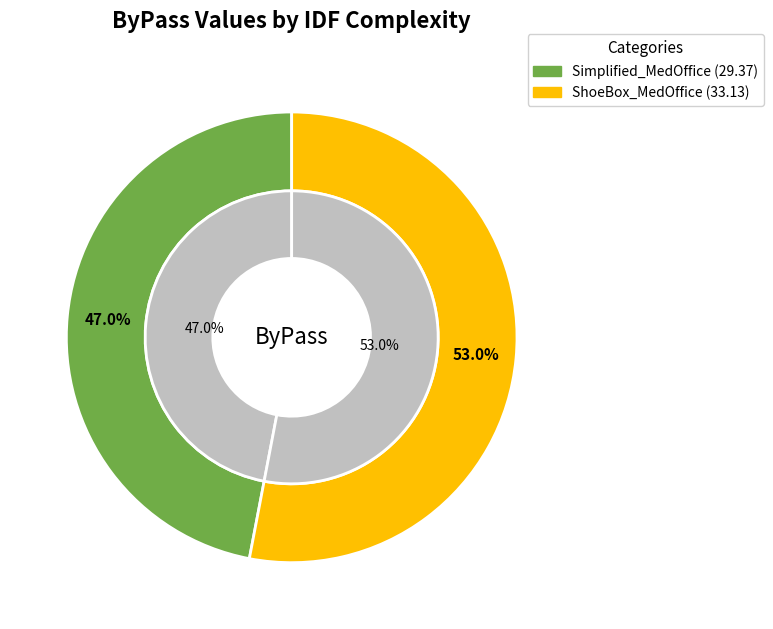

Does IDFComplexity_Detailed_MedOffice.csv represent more than half of the total?

No